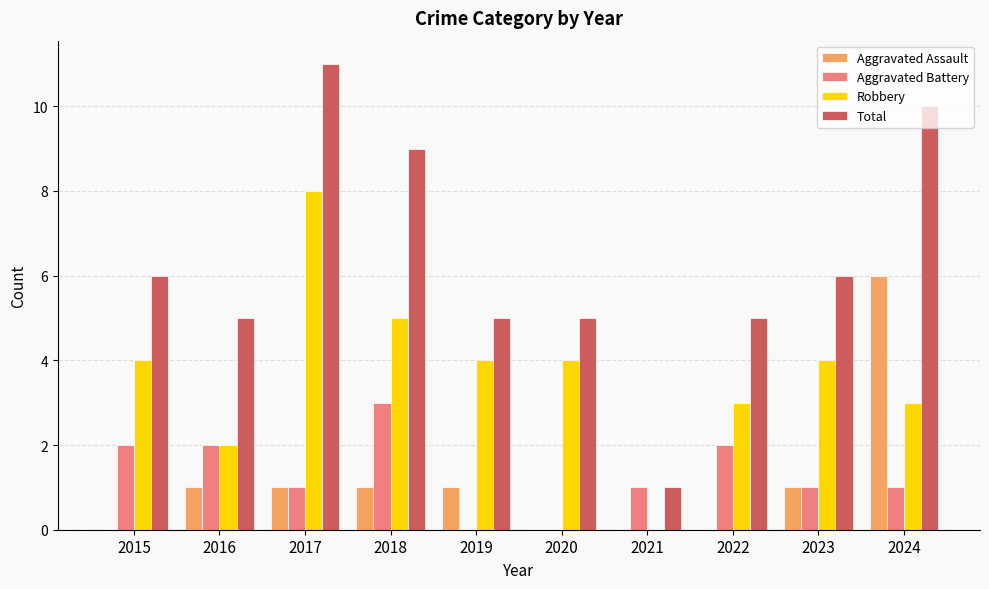

The value of Total at 2020 is 9. True or false?

False